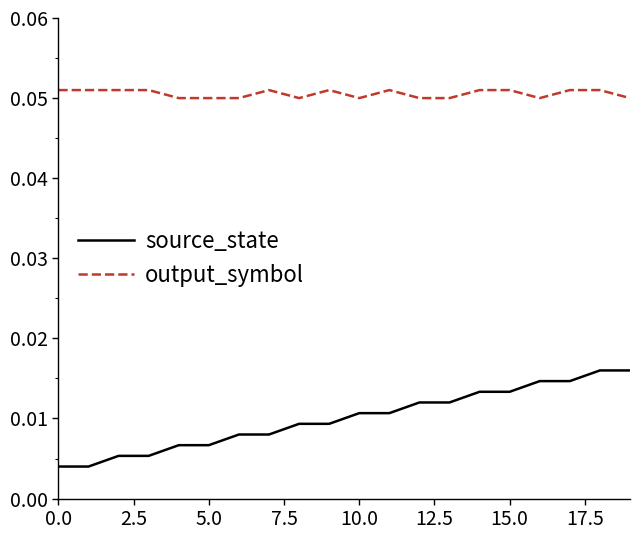

True or false: source_state and output_symbol cross at least once.

False